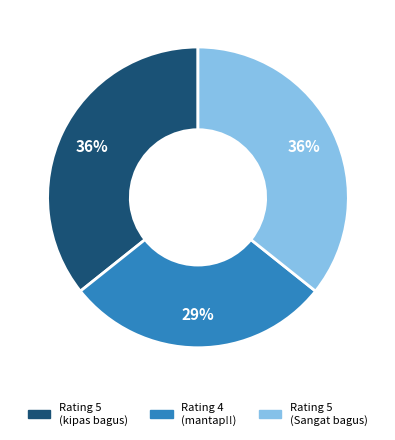

To the nearest percent, what percentage of the pie is Rating 5 (kipas bagus)?

36%